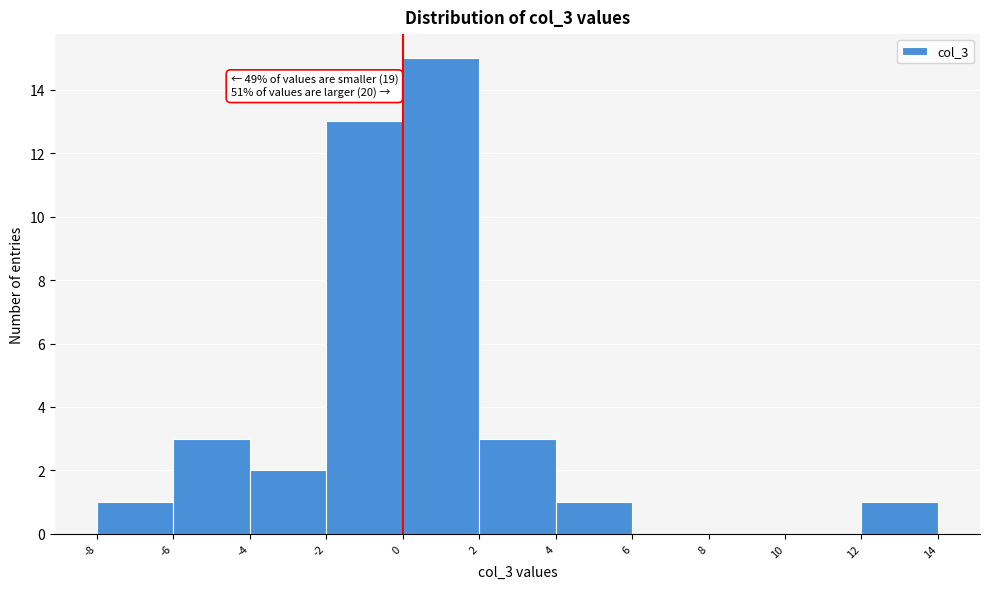

Over which range of the x-axis is the bar tallest?

0 to 2